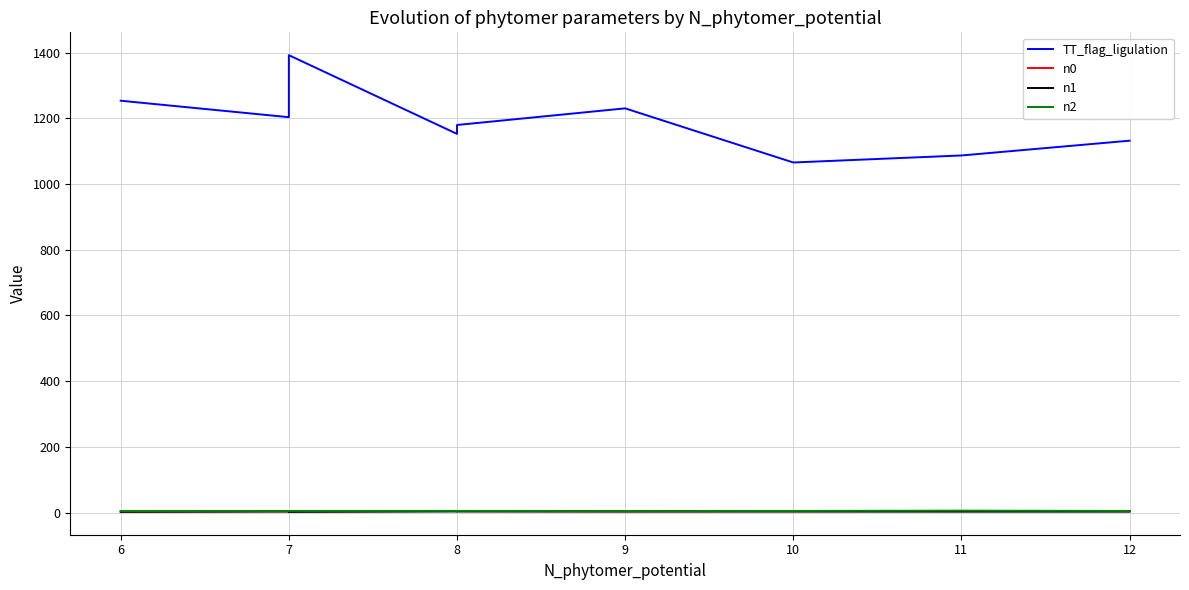

What is the smallest value displayed?

2.2